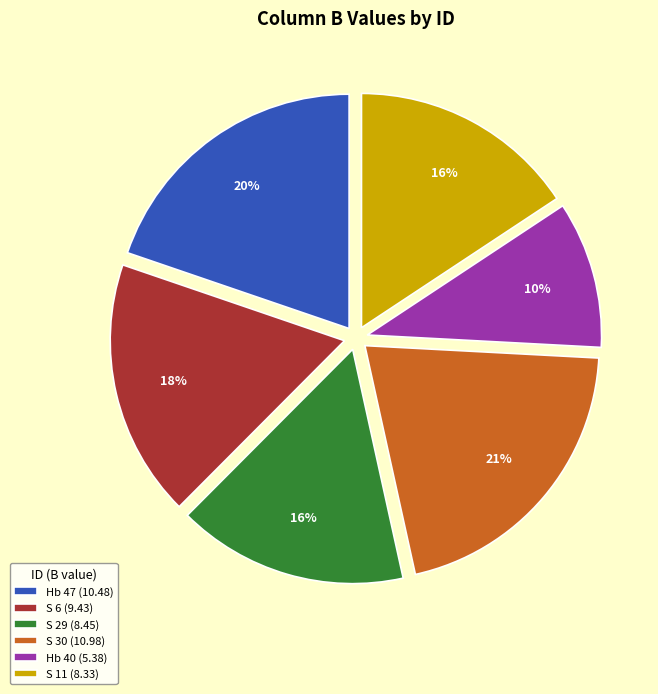

Is there a majority slice in this chart?

No